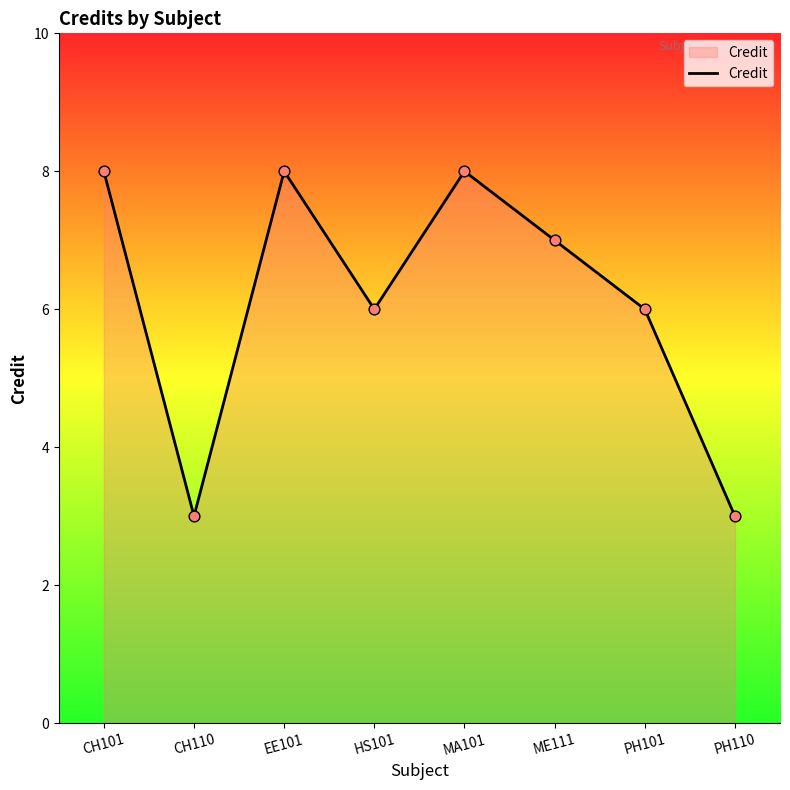

Between CH110 and PH101, which is larger?

PH101